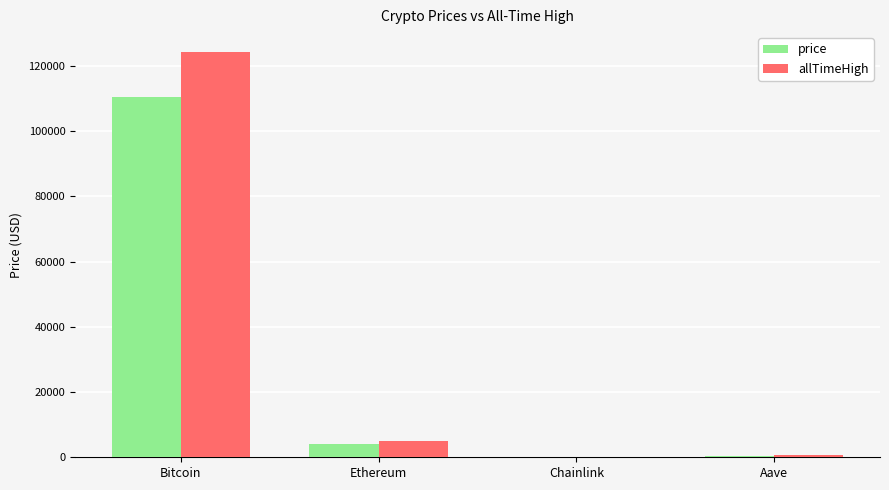

What is the maximum value shown in the chart?

124128.0